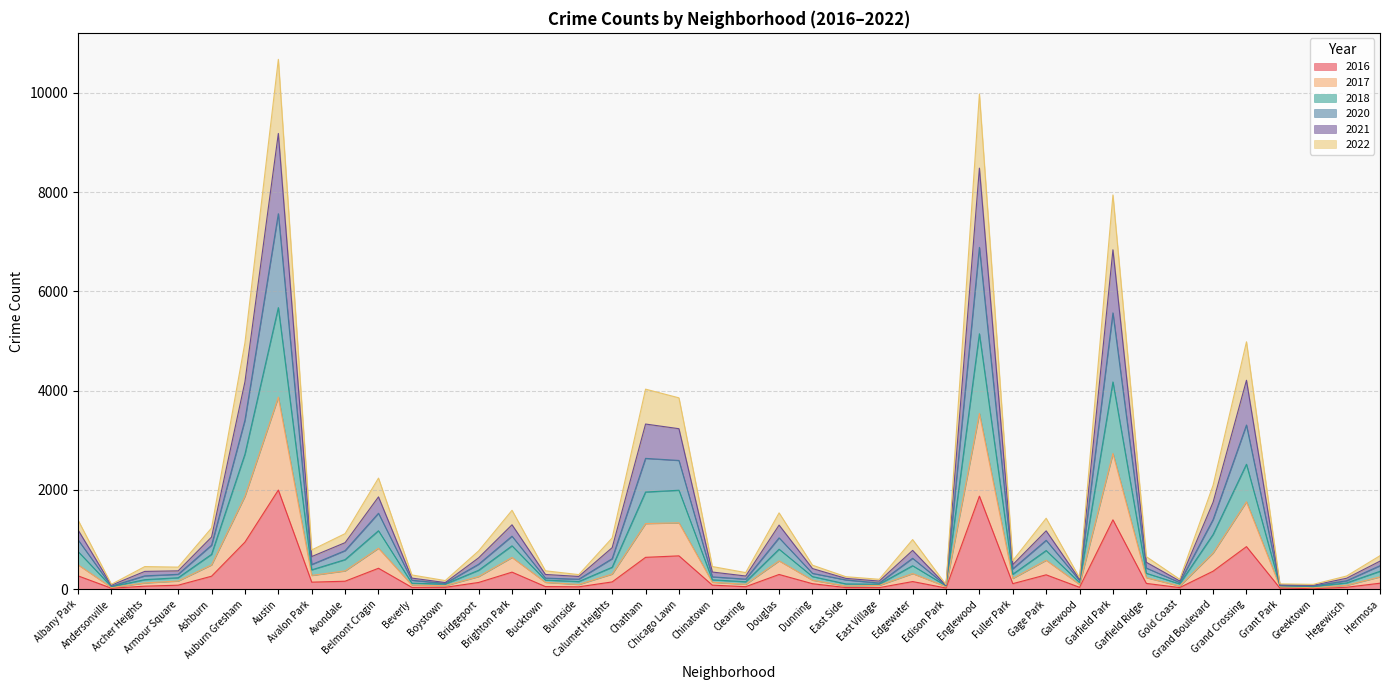

What are all the series names shown in the legend?

2016, 2017, 2018, 2020, 2021, 2022